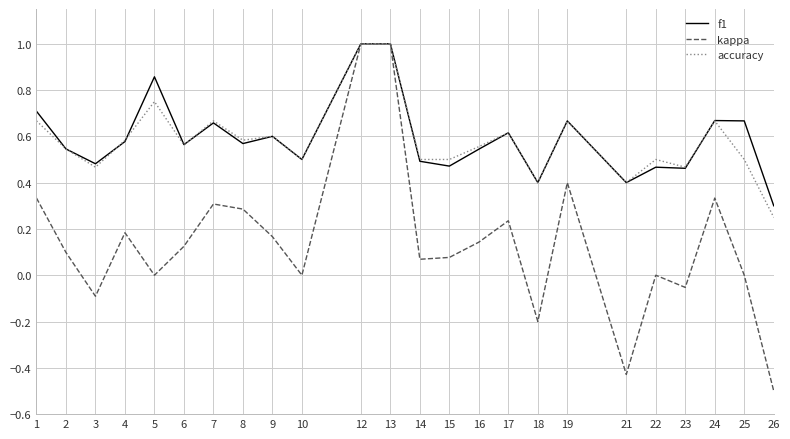

What is the difference between the highest and lowest values at 7?

0.4